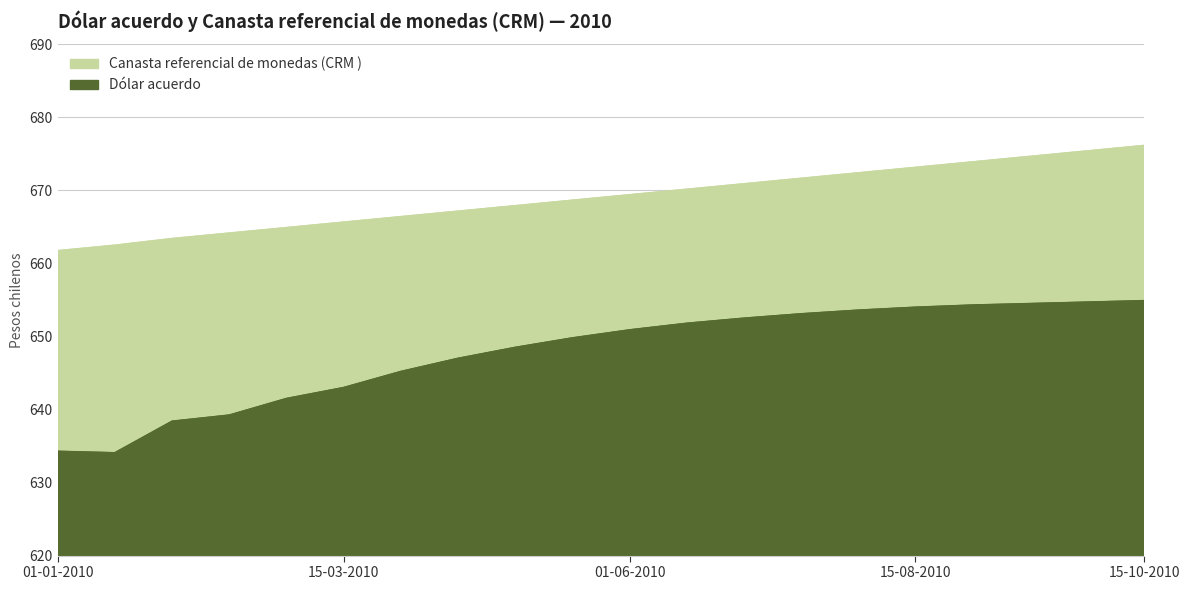

What position from the right is 15-09-2010?

3